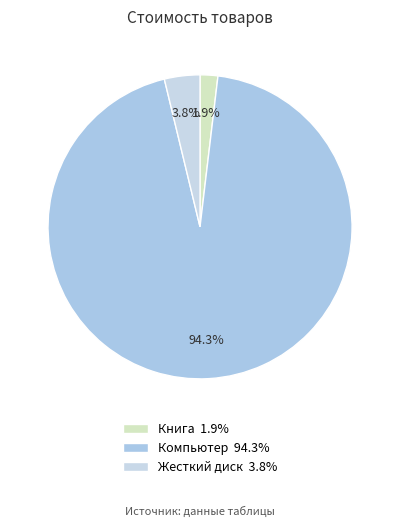

Which has a higher value, Книга or Компьютер?

Компьютер